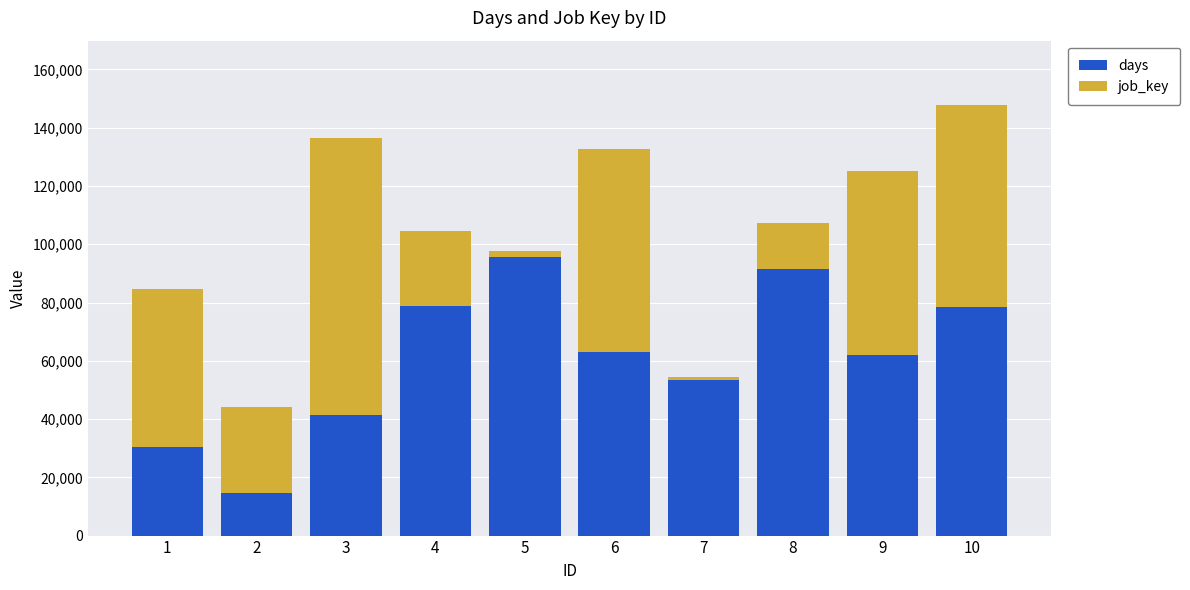

What is the lowest value of the days series?

14652